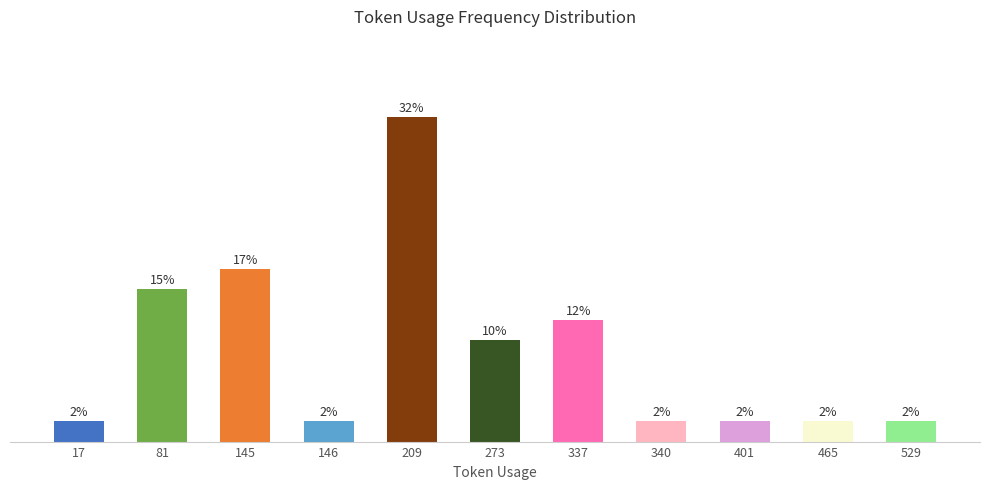

Rank the categories by value from highest to lowest.

209, 145, 81, 337, 273, 17, 146, 340, 401, 465, 529